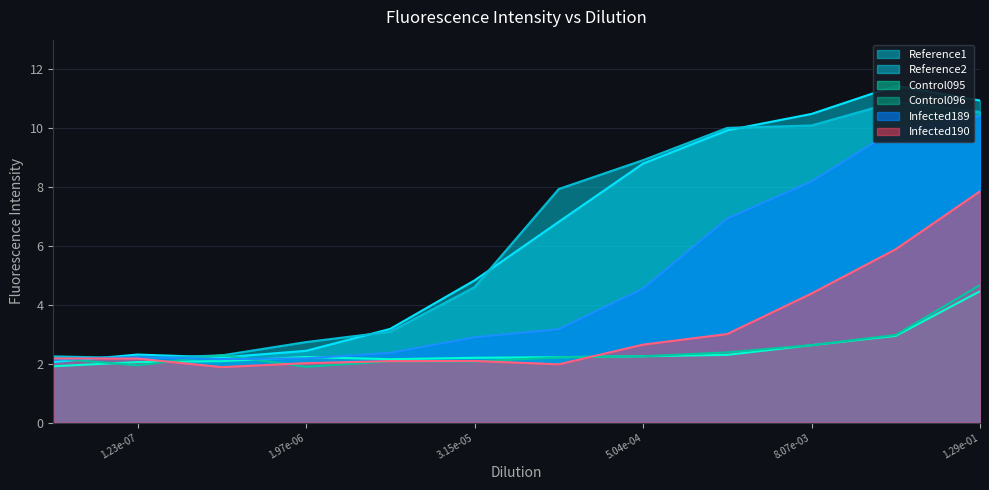

Count the number of data series in this chart.

6